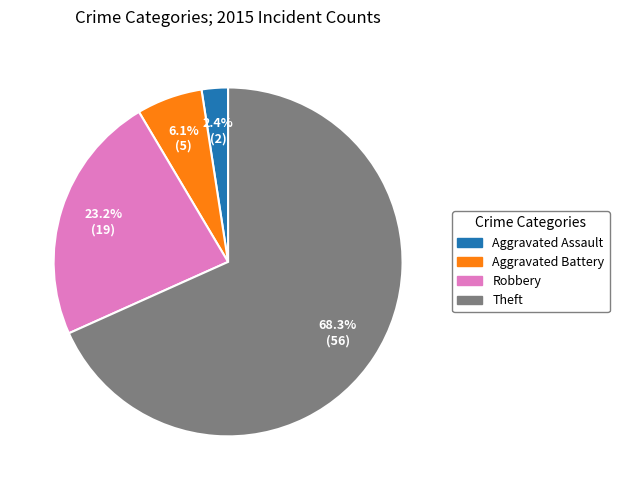

Is there any slice that represents more than half of the pie?

Yes